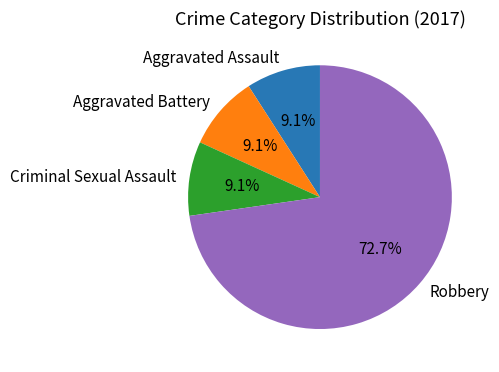

To the nearest percent, what percentage of the pie is Aggravated Assault?

9%